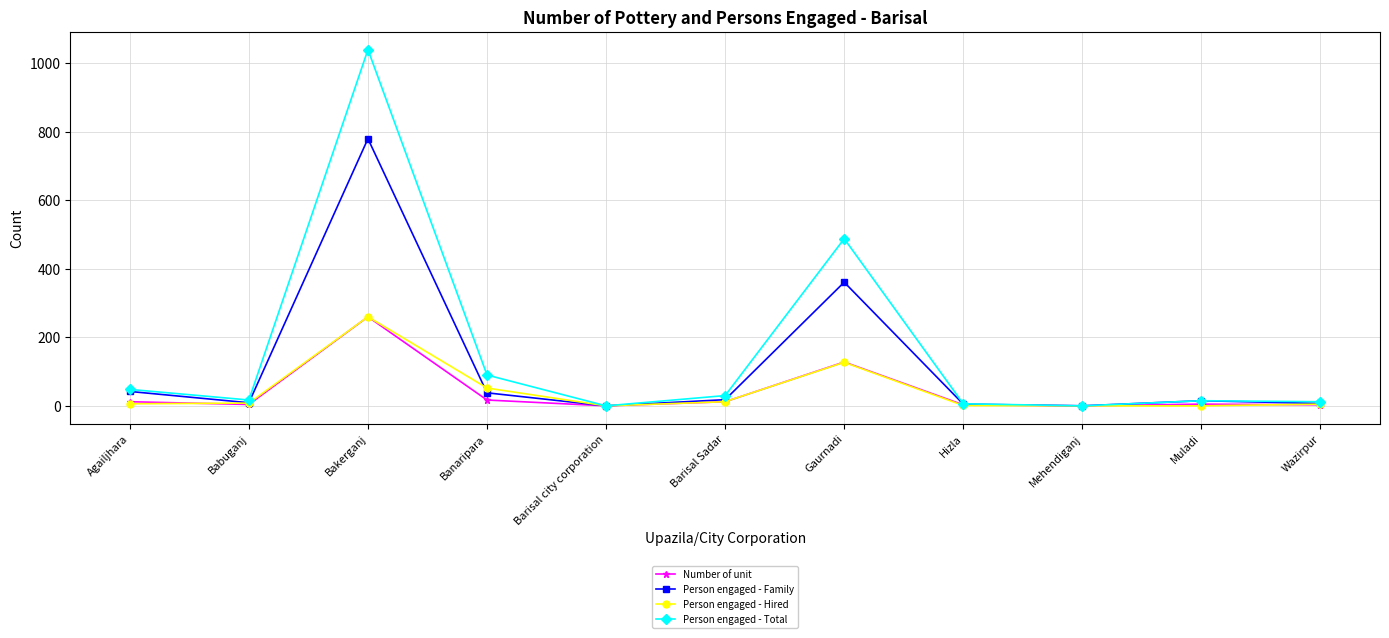

The value of Number of unit at Mehendiganj is 160. True or false?

False